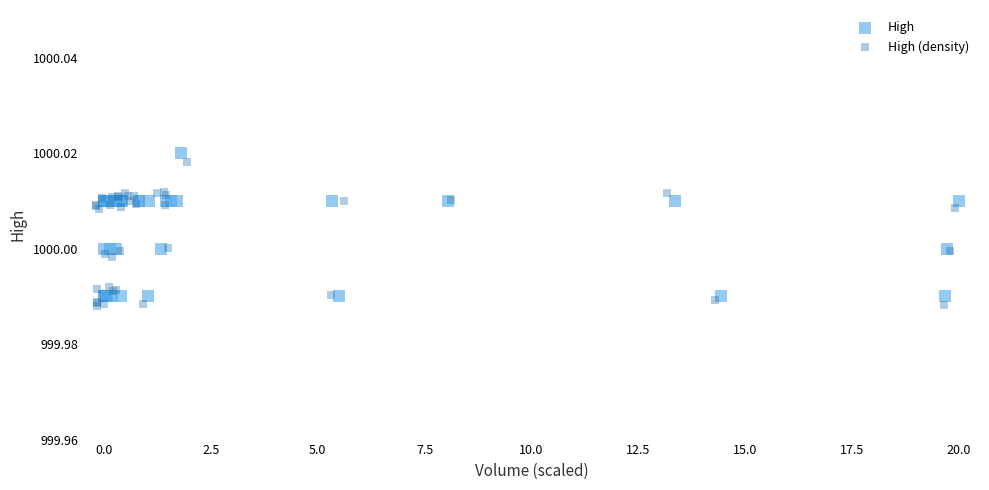

What are all the series names shown in the legend?

High, High (density)